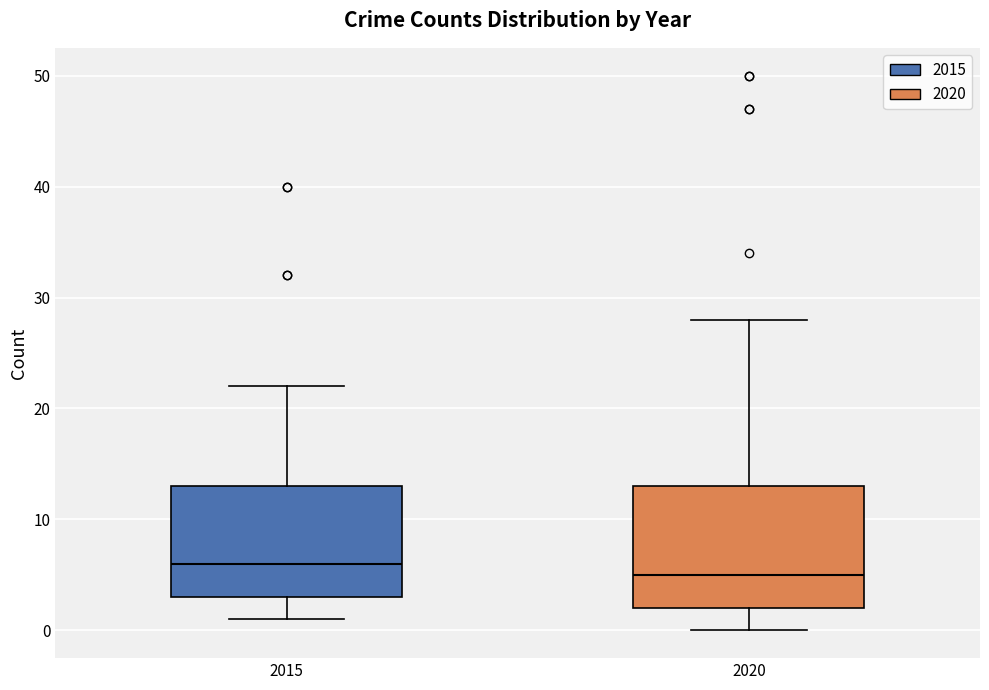

Comparing the boxes themselves (not the whiskers), which one is the tallest?

2020